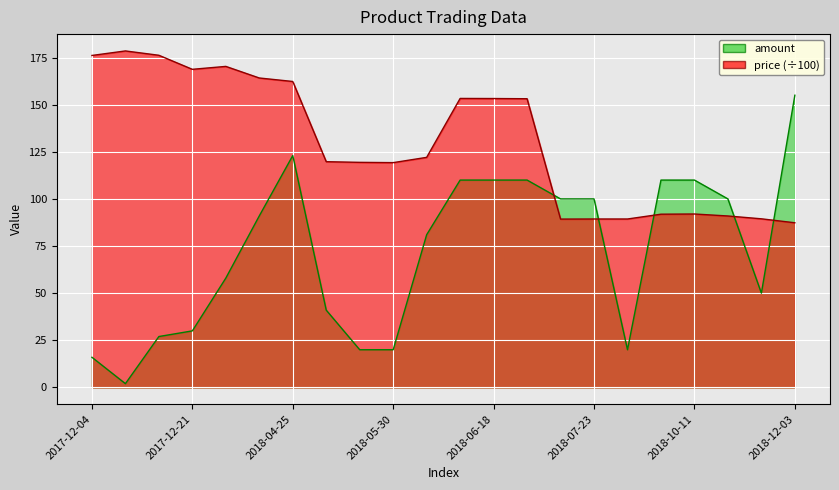

Read the amount value at 2018-10-29.

100.0